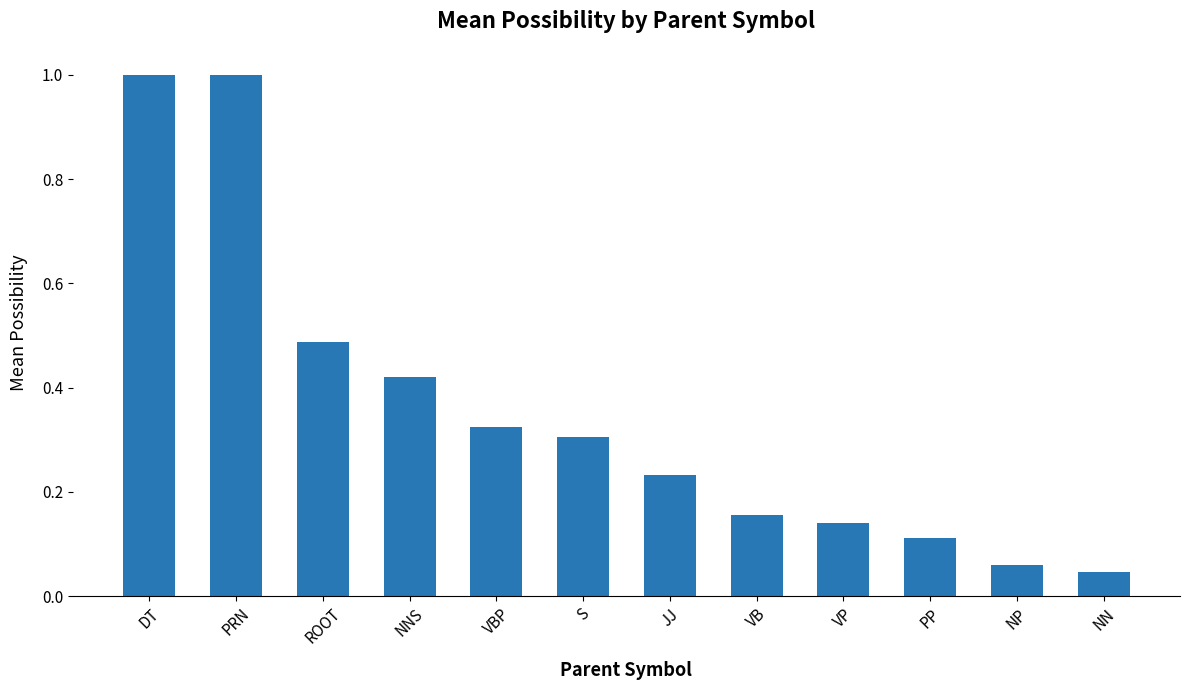

What is the difference between the maximum and minimum values?

1.0